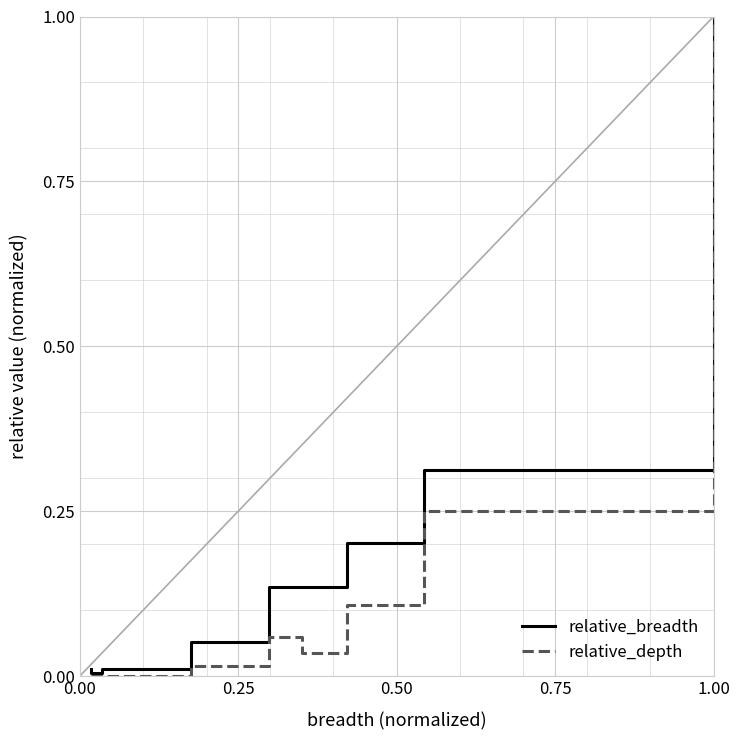

Between 0.50 and 8, which is larger?

8